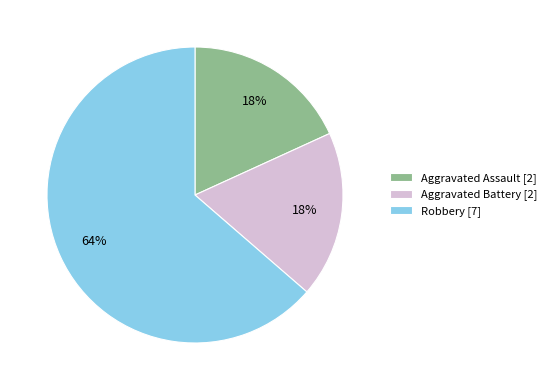

Between Robbery and Aggravated Assault, which is larger?

Robbery